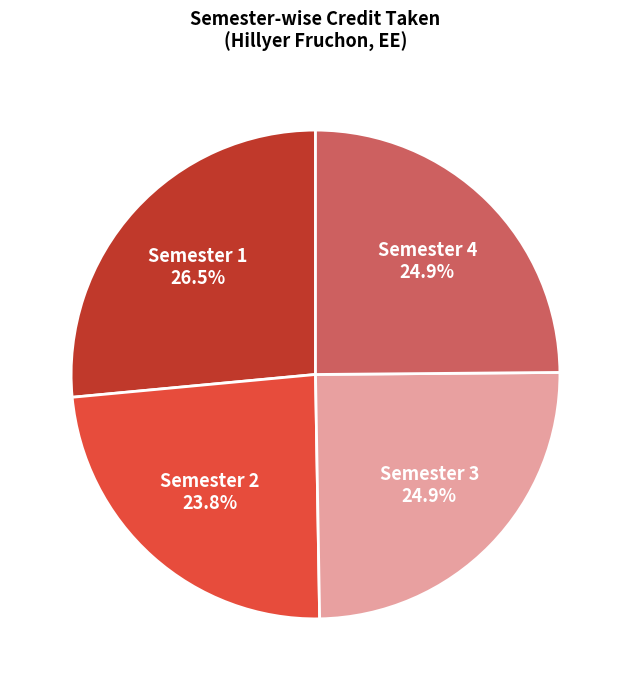

Is there any slice that represents more than half of the pie?

No